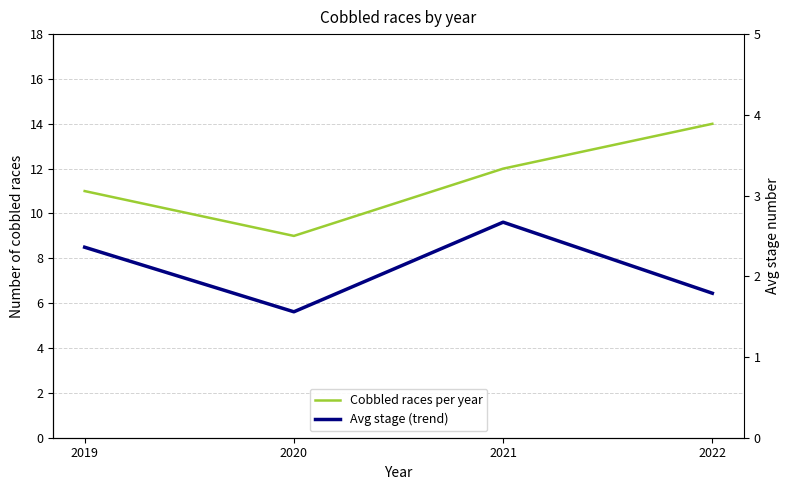

What is the difference between the highest and lowest values at 2021?

9.3